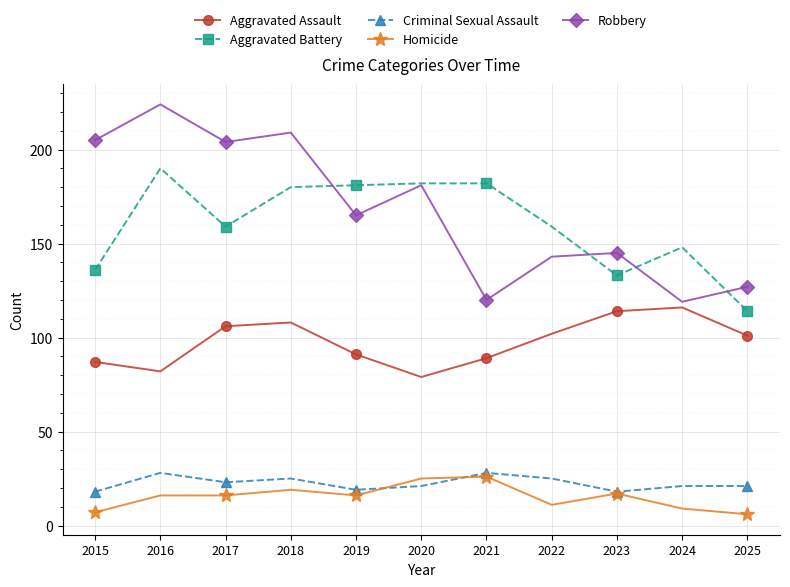

What is the minimum value shown in the chart?

6